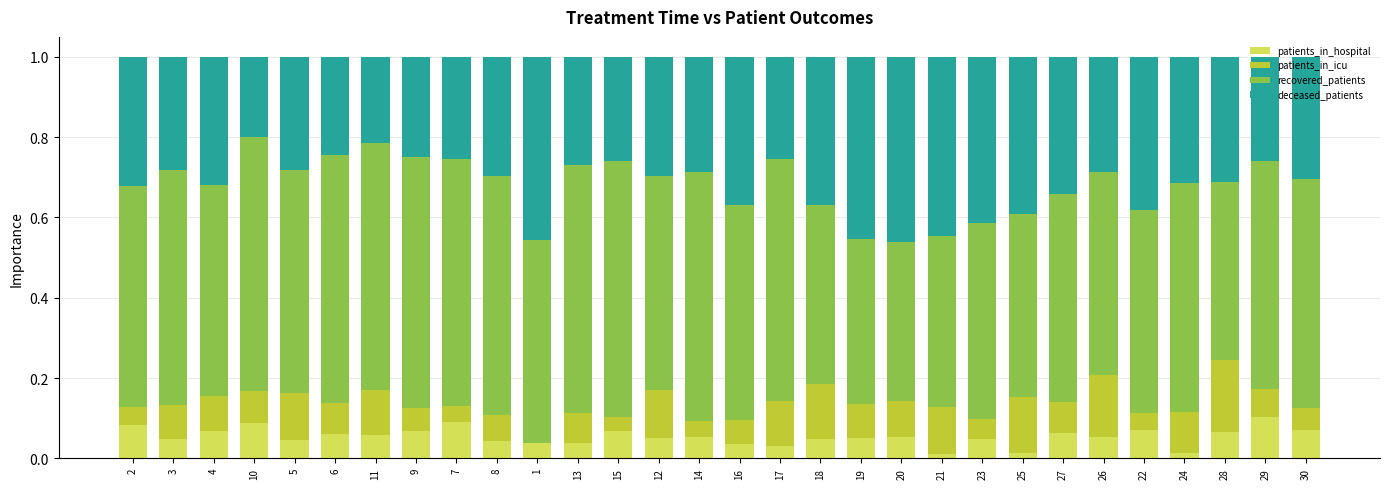

Is it true that patients_in_hospital equals 0.1 at 15?

True